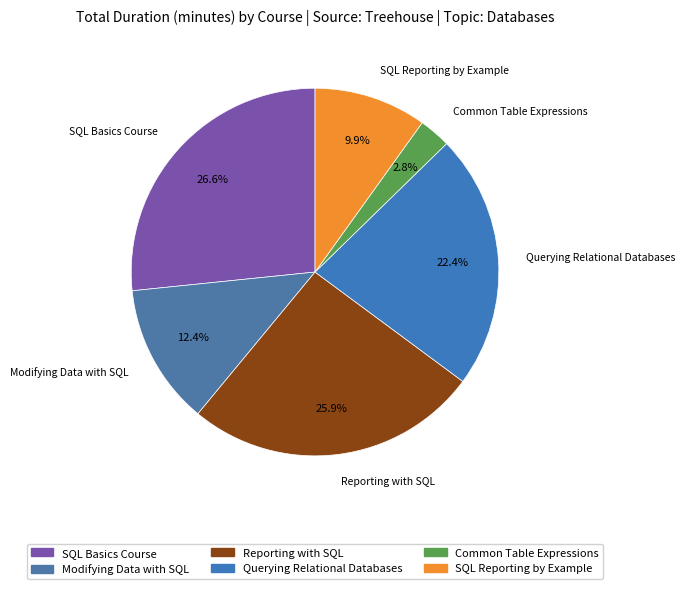

What is the total percentage of Reporting with SQL and Querying Relational Databases?

48.3%